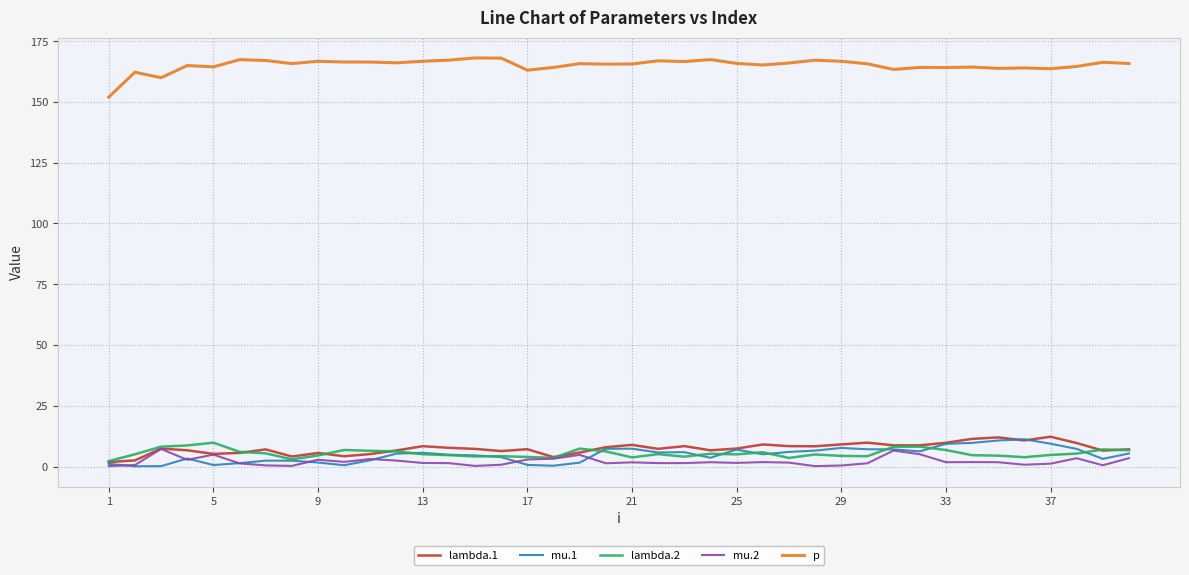

Which series has the largest total across all categories?

p